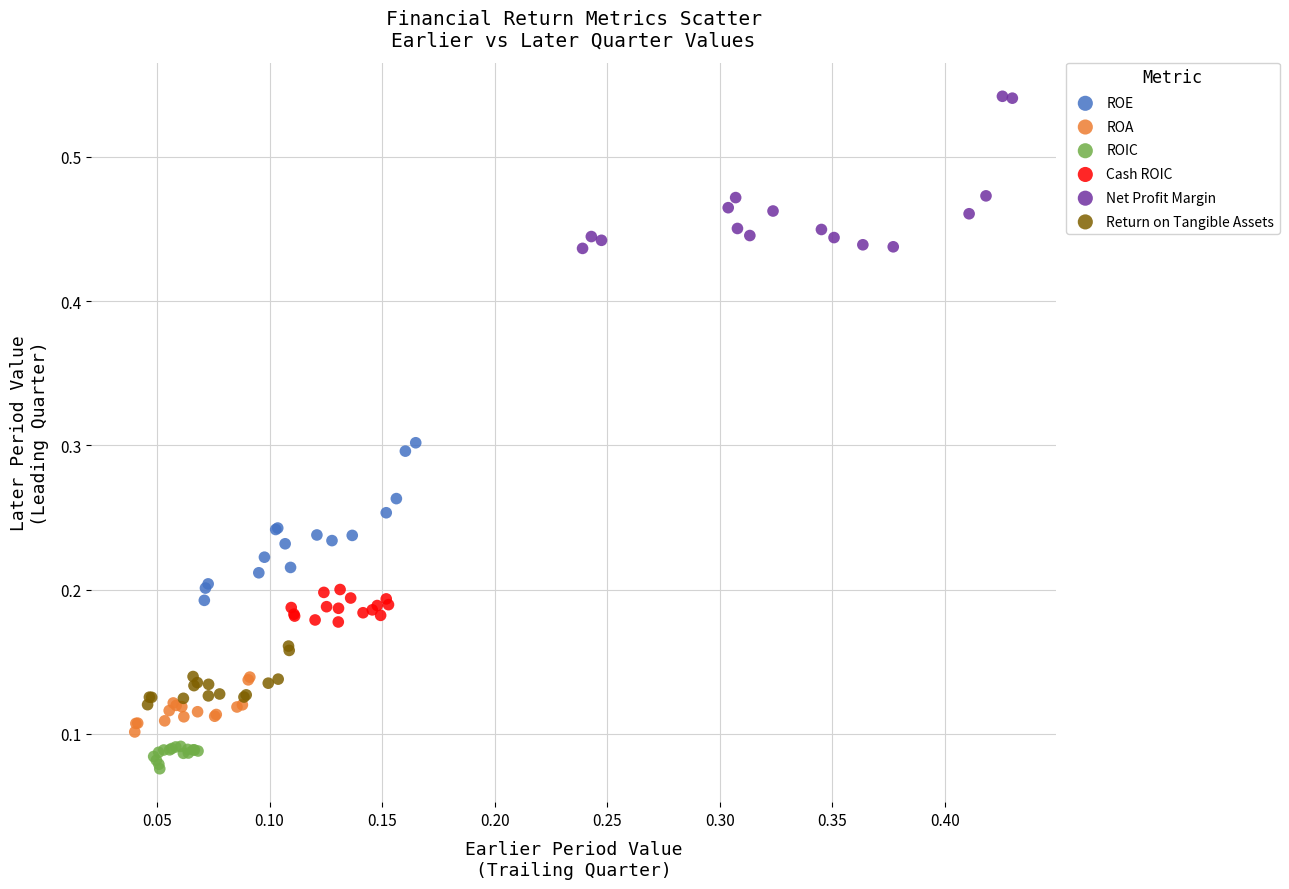

What are all the series names shown in the legend?

ROE, ROA, ROIC, Cash ROIC, Net Profit Margin, Return on Tangible Assets